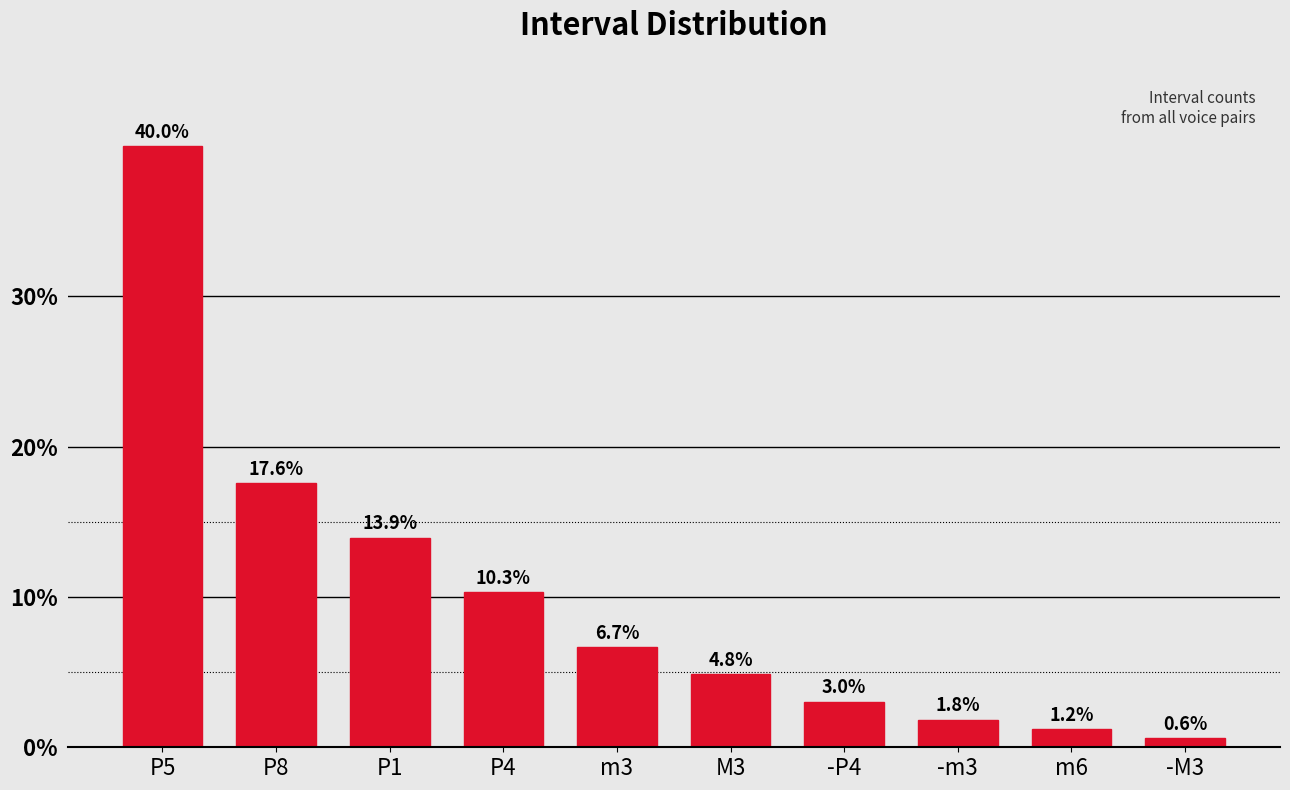

Reading left to right, list all the values displayed in this chart.

40.0	17.6	13.9	10.3	6.7	4.8	3.0	1.8	1.2	0.6